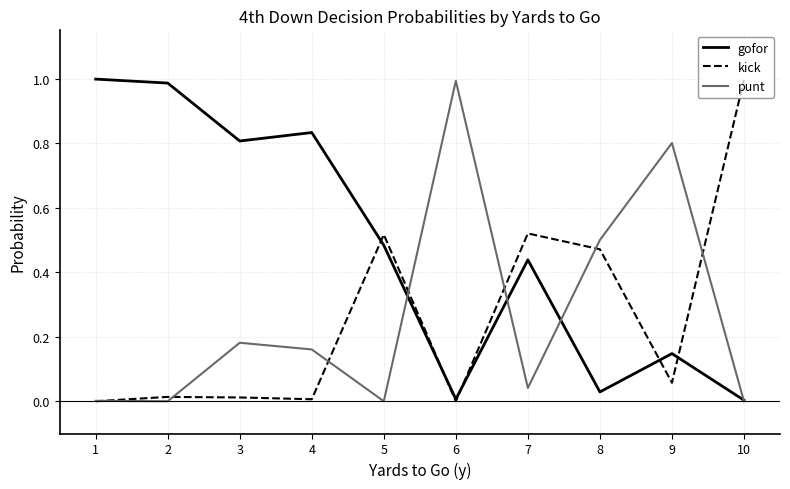

How many series are shown in this chart?

3